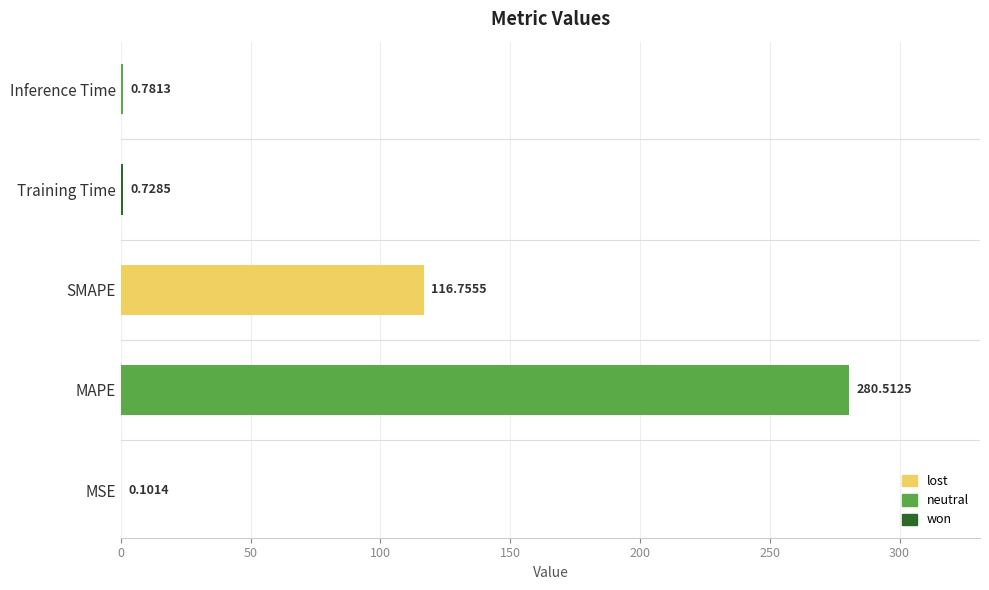

Where is the data nearest to the value 140?

SMAPE